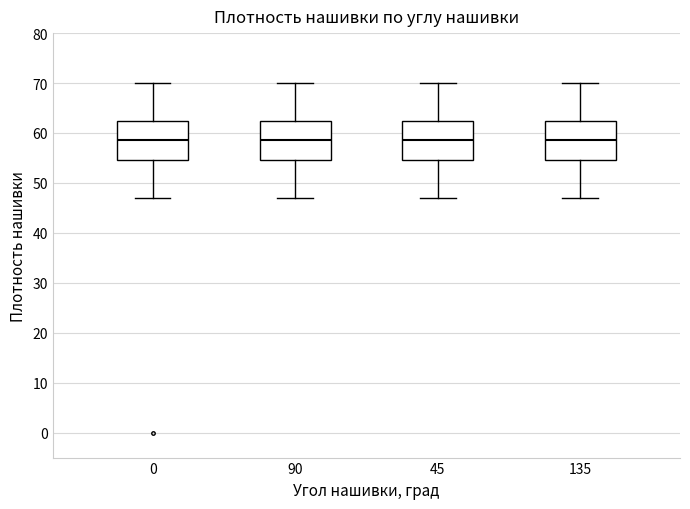

Reading left to right, transcribe this box plot: for each box, give where its median line is, the range the box spans, and where its two whiskers end, as read against the y-axis. The values are not printed on the chart, so give them approximately, as read against the axis.

0: median 59, box 55 to 63, whiskers 47 to 70
90: median 59, box 55 to 63, whiskers 47 to 70
45: median 59, box 55 to 63, whiskers 47 to 70
135: median 59, box 55 to 63, whiskers 47 to 70